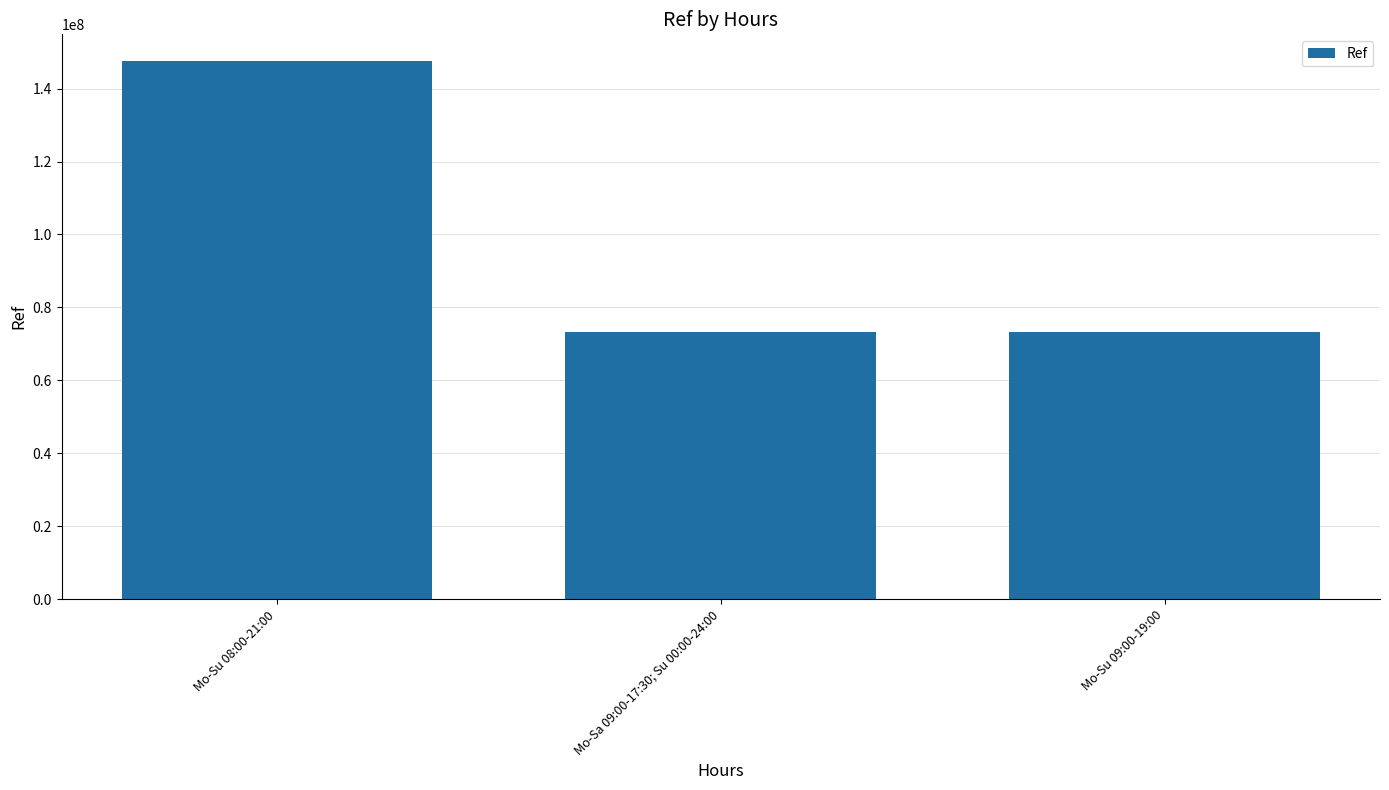

What is the sum of all values?

294111840